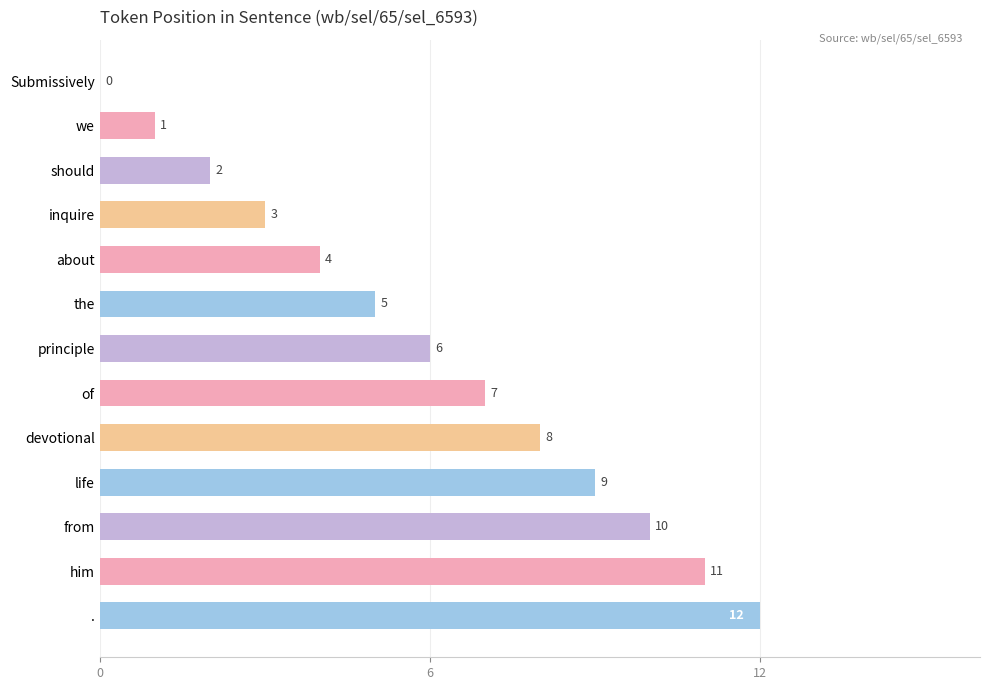

What is the sum of all values?

78